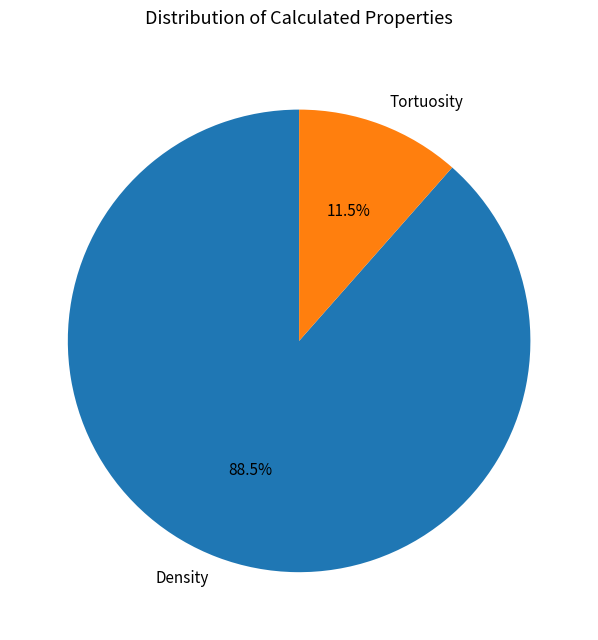

Does any single category account for the majority?

Yes